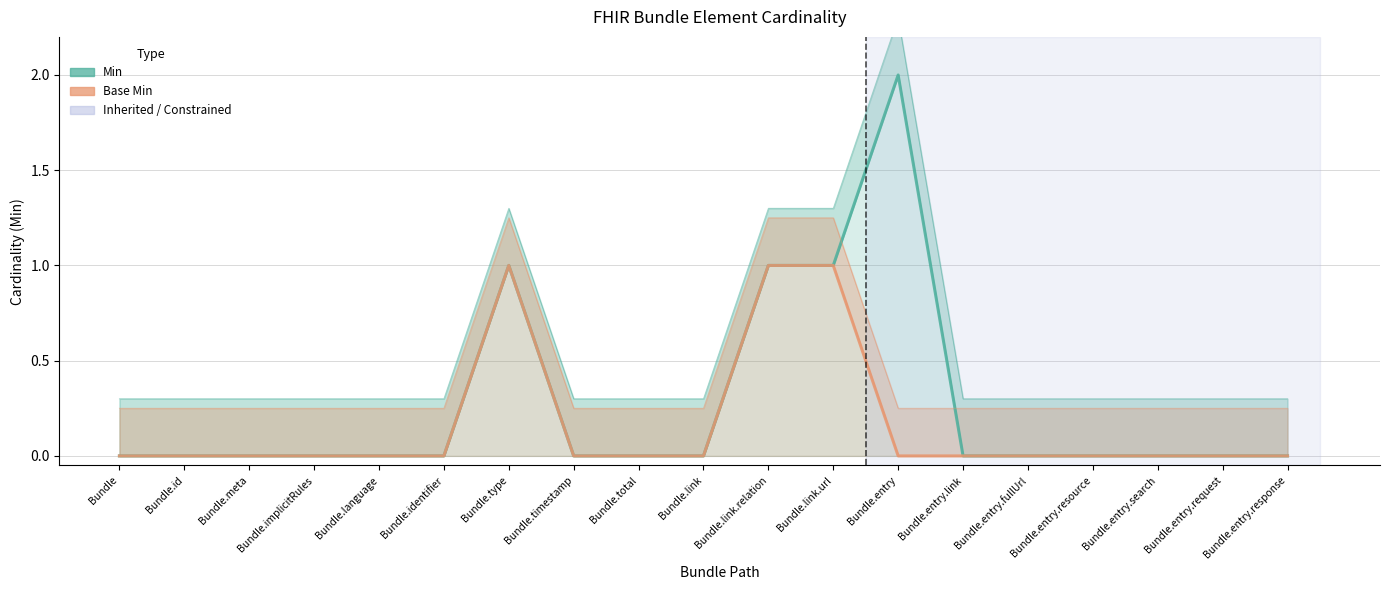

Which has a higher value, Bundle.language or Bundle.type?

Bundle.type